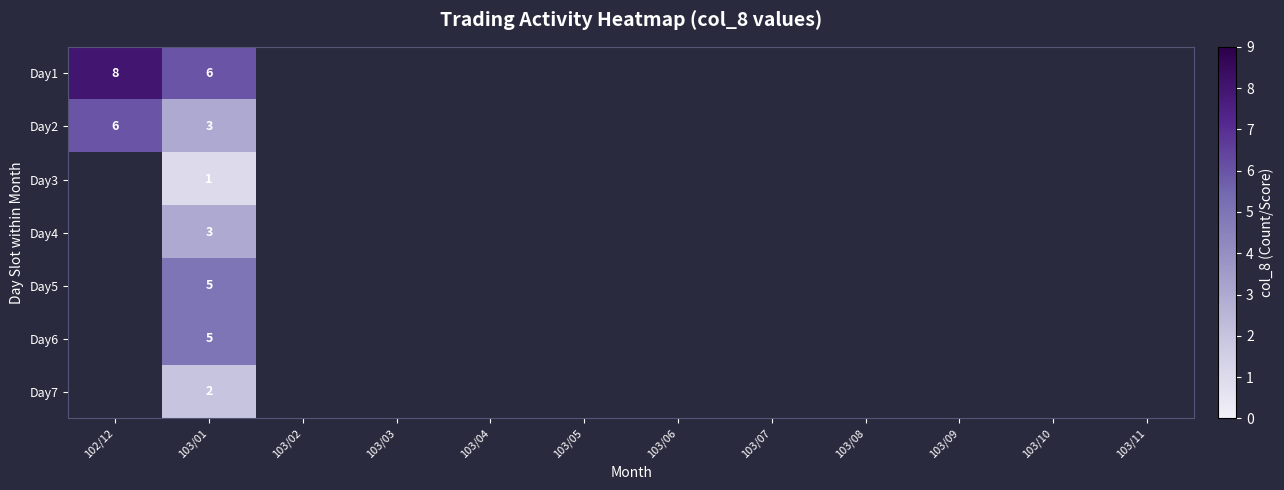

The value of Day2 at 102/12 is 6. True or false?

True